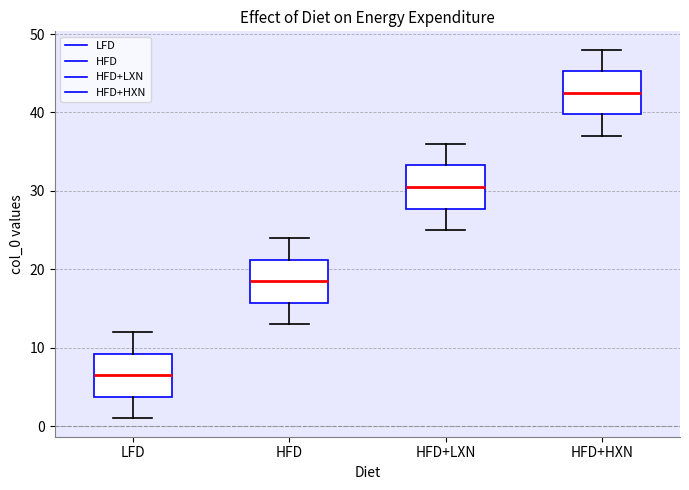

Reading left to right, transcribe this box plot: for each box, give where its median line is, the range the box spans, and where its two whiskers end, as read against the y-axis. The values are not printed on the chart, so give them approximately, as read against the axis.

LFD: median 7, box 4 to 9, whiskers 1 to 12
HFD: median 19, box 16 to 21, whiskers 13 to 24
HFD+LXN: median 31, box 28 to 33, whiskers 25 to 36
HFD+HXN: median 43, box 40 to 45, whiskers 37 to 48